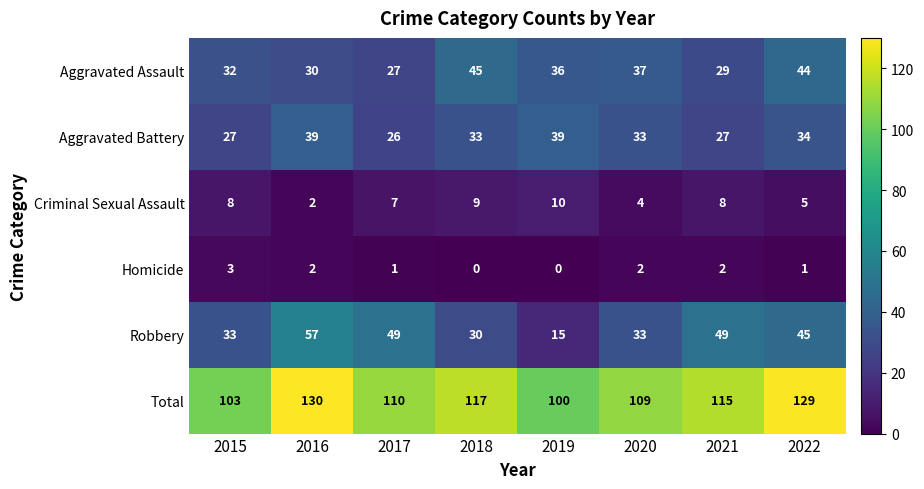

The Aggravated Battery series shows 27 at 2021. True or false?

True